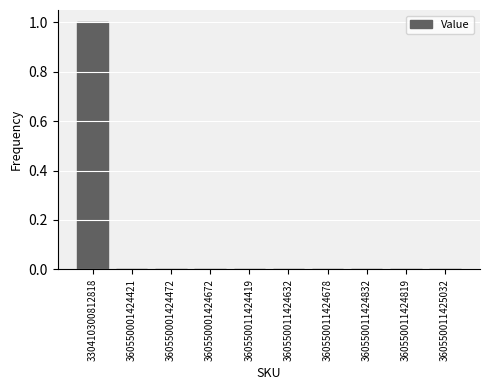

Is it true that the value at 360550011424832 is 1?

False